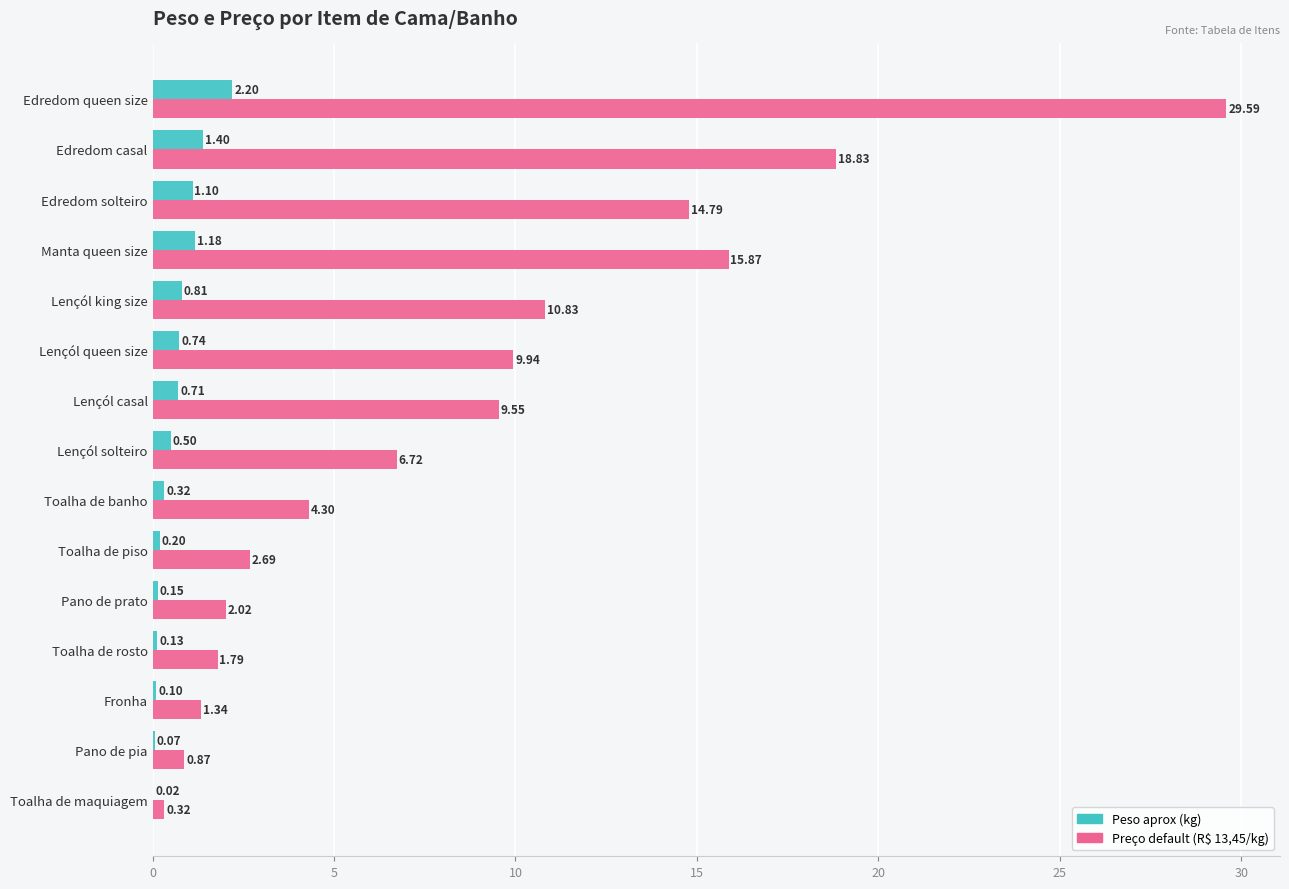

At which category is the sum across all series the highest?

Edredom queen size